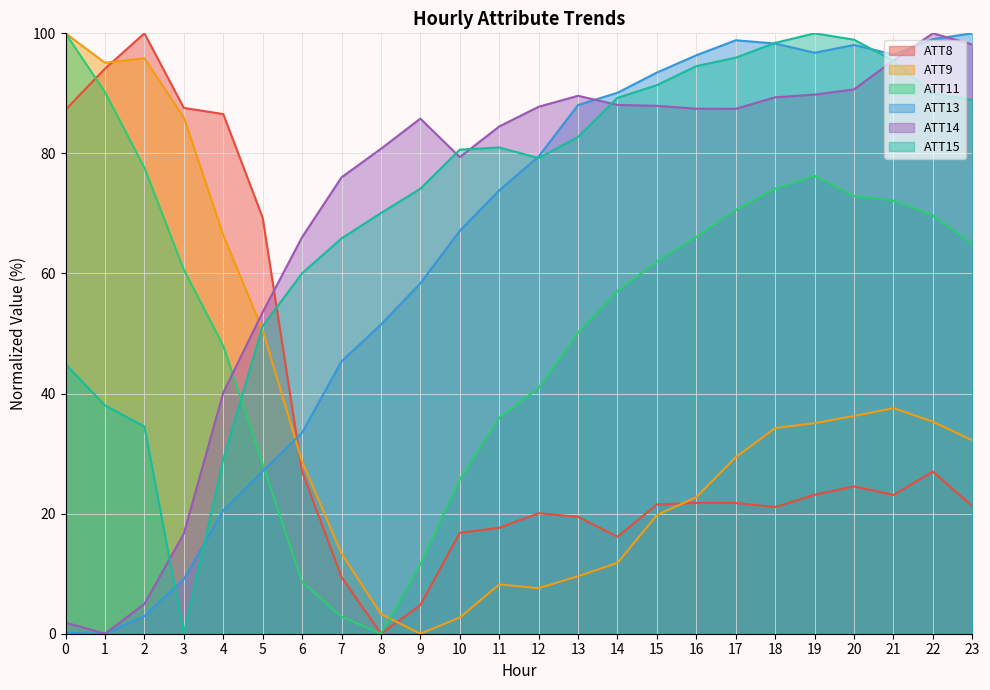

Reading left to right, list all the values displayed in this chart.

ATT8: 0=87.3	1=94.1	2=100.0	3=87.6	4=86.6	5=69.3	6=27.0	7=9.4	8=0.0	9=4.8	10=16.8	11=17.6	12=20.1	13=19.5	14=16.2	15=21.5	16=21.8	17=21.8	18=21.1	19=23.1	20=24.5	21=23.1	22=27.0	23=21.3
ATT9: 0=100.0	1=95.1	2=95.8	3=86.0	4=66.4	5=50.5	6=28.7	7=13.4	8=3.3	9=0.0	10=2.7	11=8.2	12=7.6	13=9.6	14=11.8	15=19.8	16=22.8	17=29.4	18=34.2	19=35.1	20=36.3	21=37.6	22=35.3	23=32.2
ATT11: 0=100.0	1=90.2	2=77.6	3=60.6	4=48.0	5=28.2	6=8.6	7=2.8	8=0.0	9=11.6	10=25.7	11=36.0	12=40.9	13=50.2	14=57.1	15=62.0	16=66.1	17=70.6	18=74.1	19=76.3	20=72.9	21=72.1	22=69.7	23=64.9
ATT13: 0=0.2	1=0.0	2=2.9	3=9.1	4=20.5	5=27.1	6=33.5	7=45.4	8=51.5	9=58.4	10=67.1	11=73.8	12=79.5	13=88.1	14=90.1	15=93.5	16=96.3	17=98.8	18=98.3	19=96.8	20=98.1	21=96.5	22=99.0	23=100.0
ATT14: 0=1.8	1=0.0	2=5.0	3=16.7	4=40.1	5=53.6	6=66.1	7=76.0	8=80.8	9=85.8	10=79.4	11=84.5	12=87.8	13=89.6	14=88.1	15=87.9	16=87.4	17=87.4	18=89.3	19=89.8	20=90.7	21=95.5	22=100.0	23=98.1
ATT15: 0=44.9	1=38.0	2=34.5	3=0.0	4=29.0	5=51.2	6=60.0	7=65.8	8=70.1	9=74.1	10=80.6	11=81.0	12=79.2	13=82.7	14=89.3	15=91.4	16=94.5	17=96.0	18=98.4	19=100.0	20=98.9	21=95.4	22=90.0	23=88.9